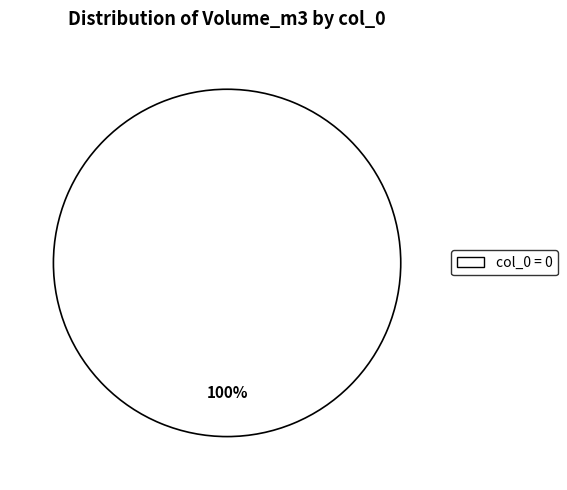

Is there any slice that represents more than half of the pie?

Yes